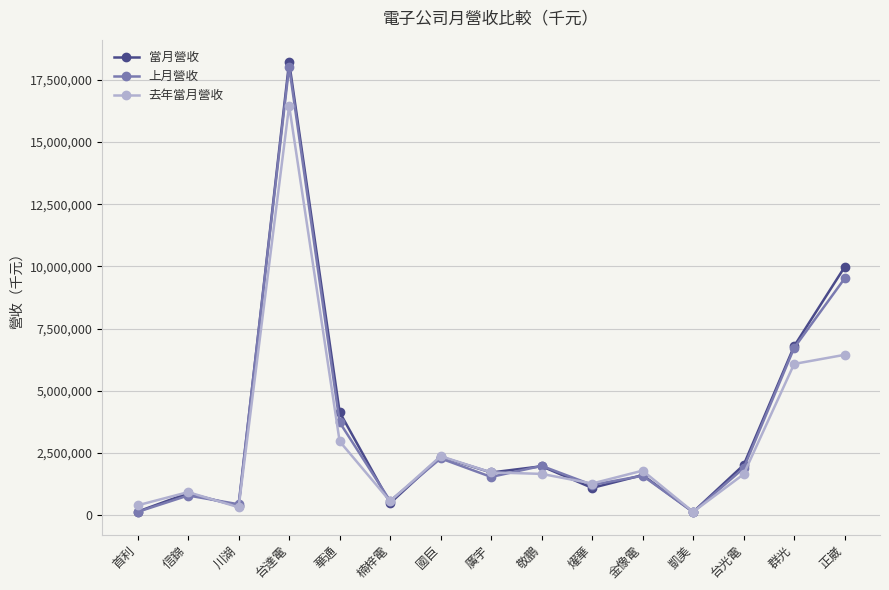

At how many categories does at least one series exceed 15796415?

1